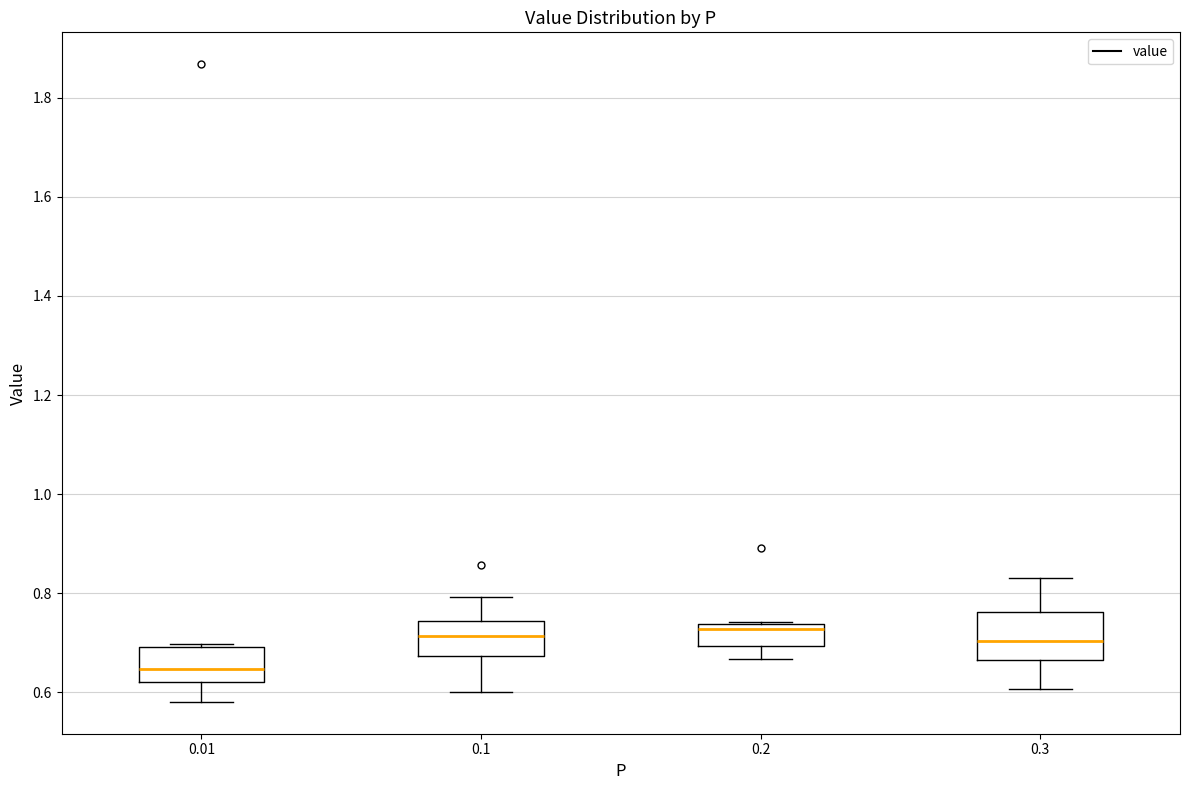

Comparing the boxes themselves (not the whiskers), which one is the tallest?

0.3